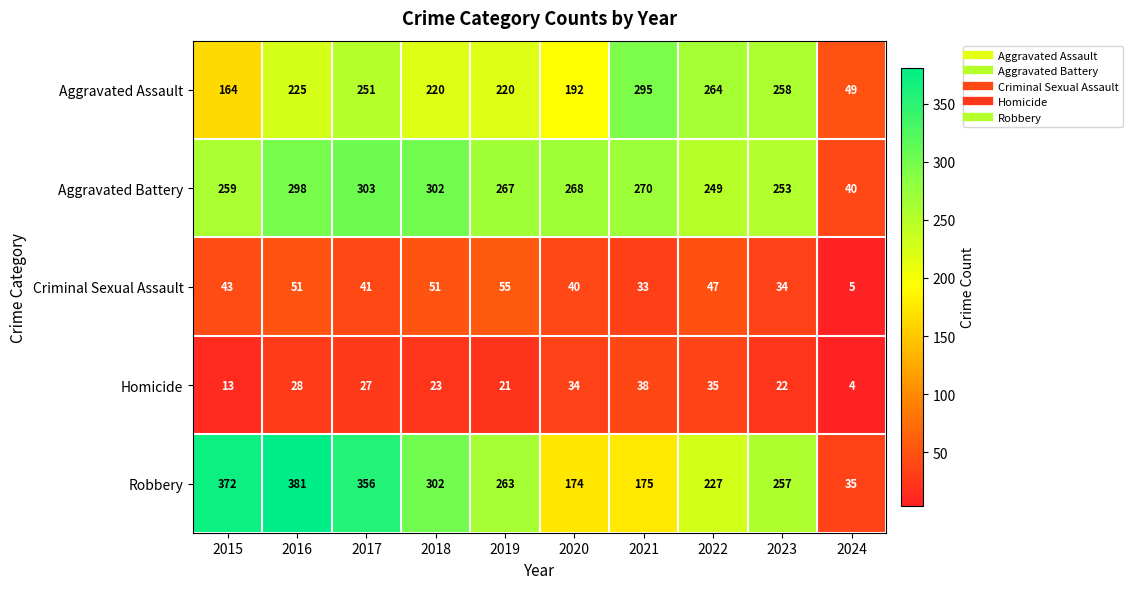

At which label does Robbery first exceed 263?

2015